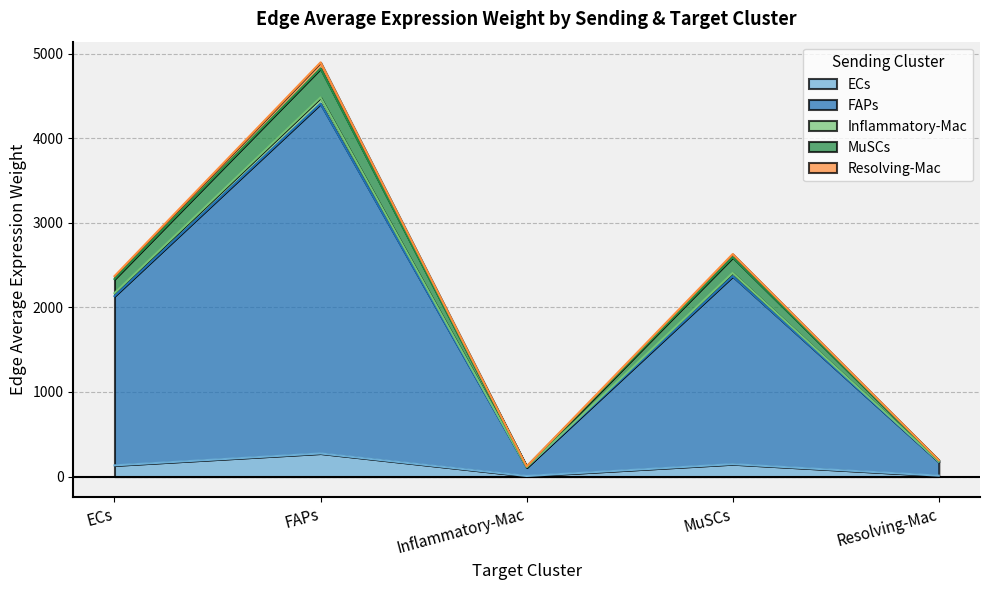

What is the total value across all series at Resolving-Mac?

193.9